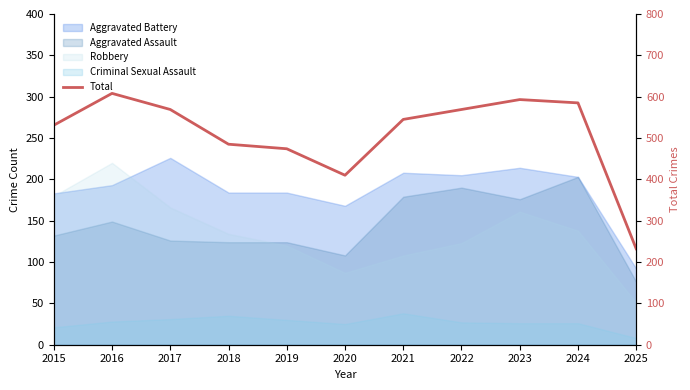

What is the value of the 6th point from the left?

410